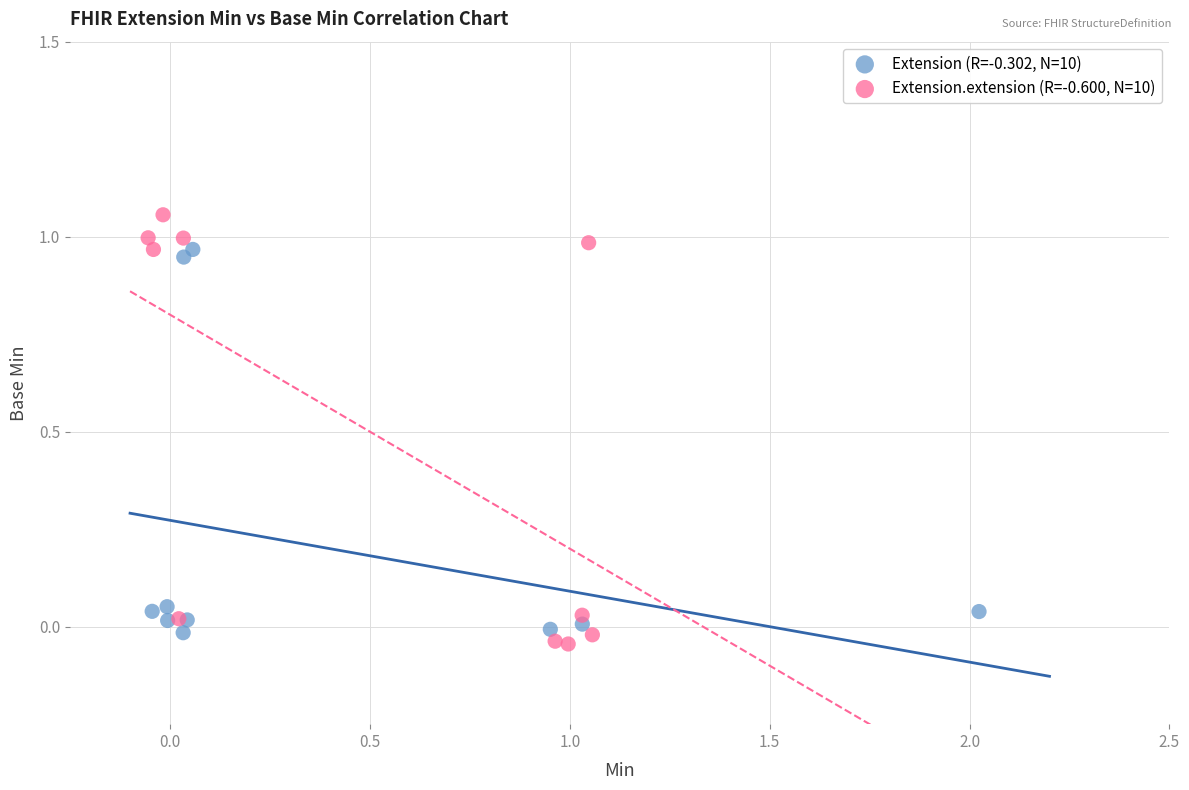

What are all the series names shown in the legend?

Extension (R=-0.302, N=10), Extension.extension (R=-0.600, N=10)